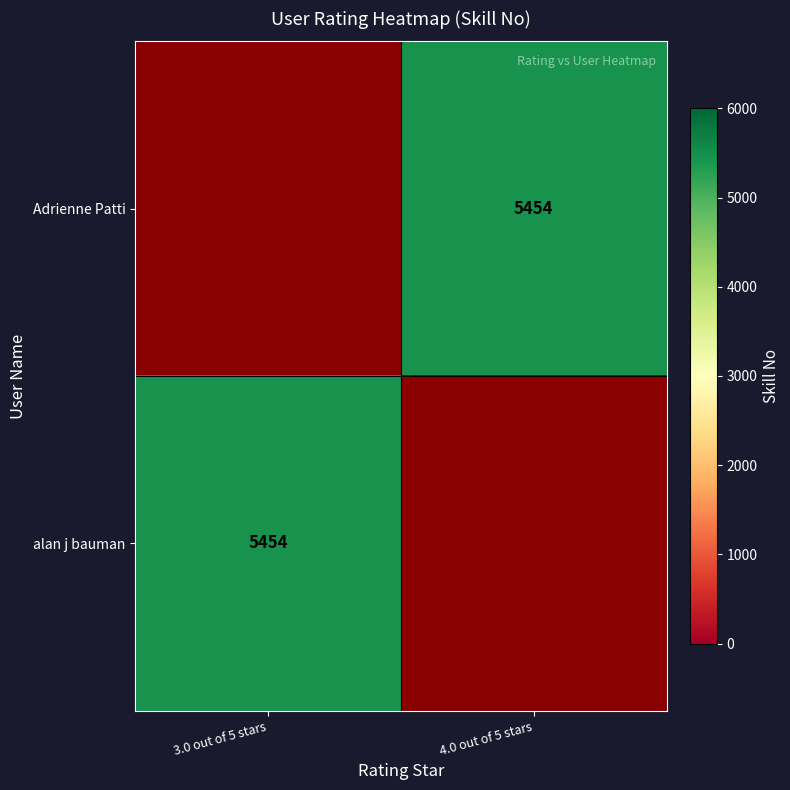

How many distinct data groups are displayed?

2